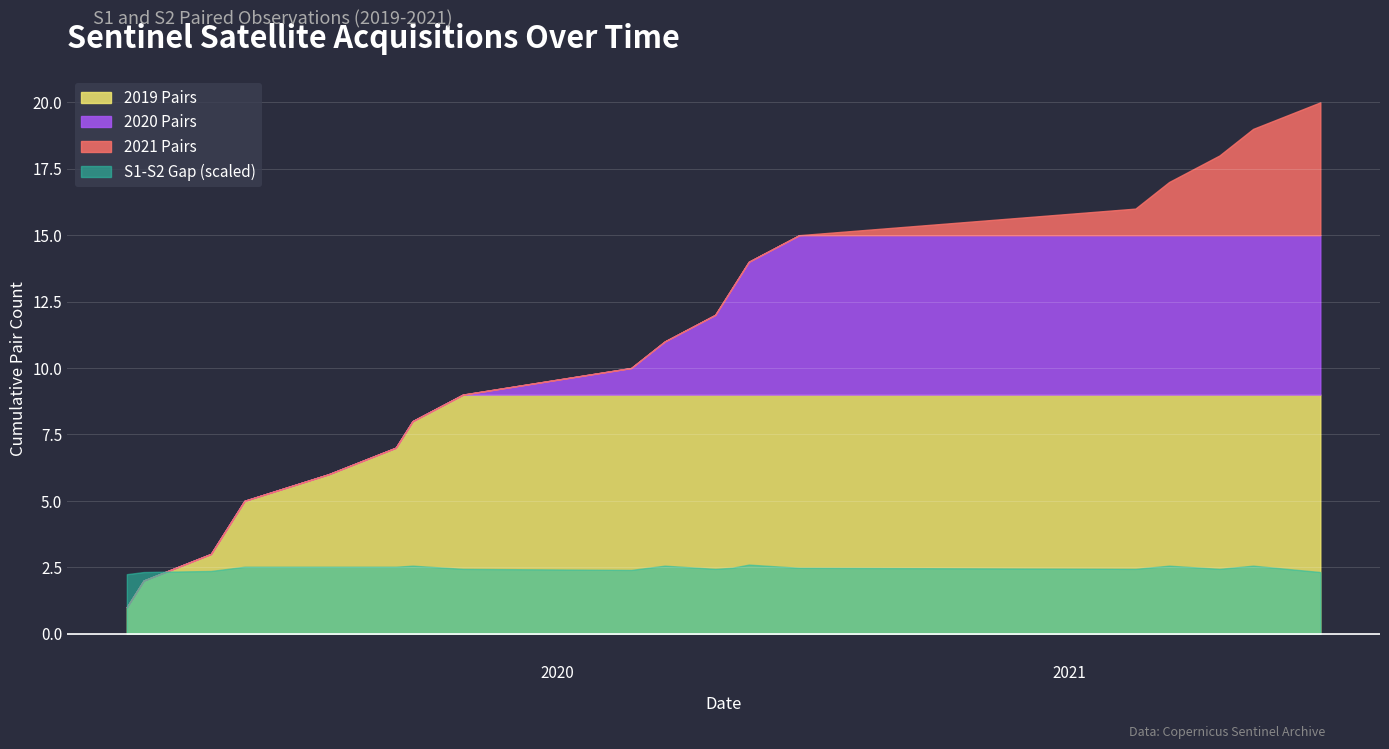

What is the maximum value for Cumulative Pairs?

20.0